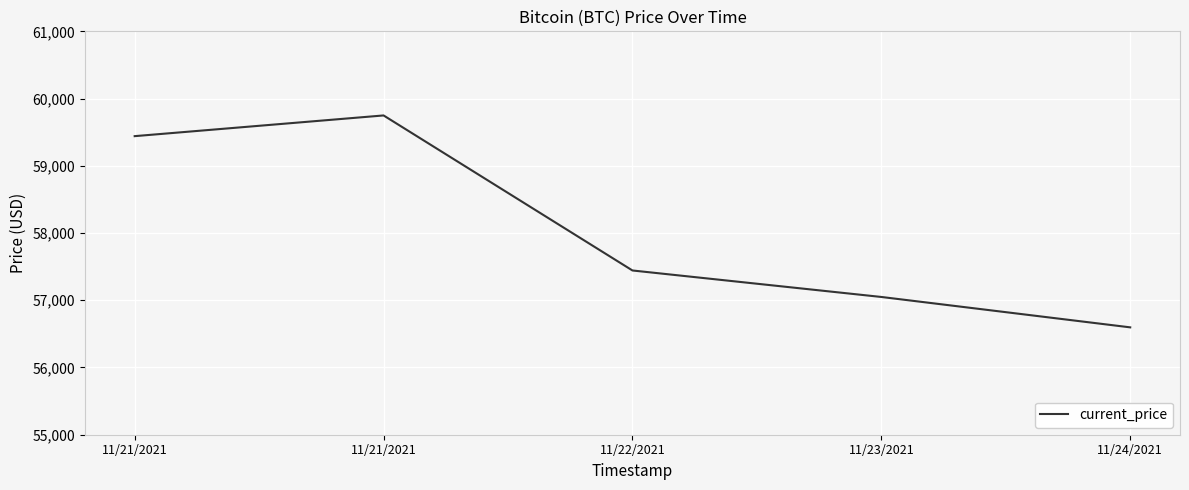

At which category does the data reach its first local peak?

11/21/2021